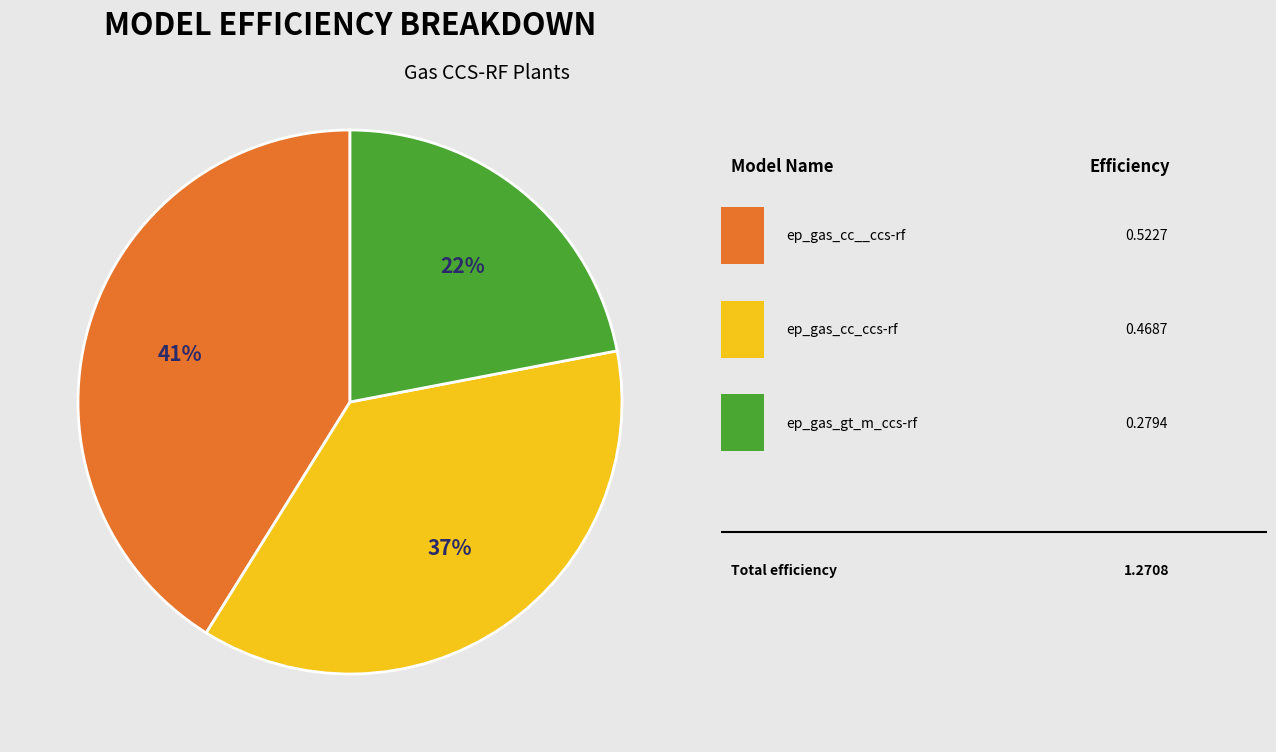

To the nearest percent, what is the difference between the largest and smallest slice percentages?

19%